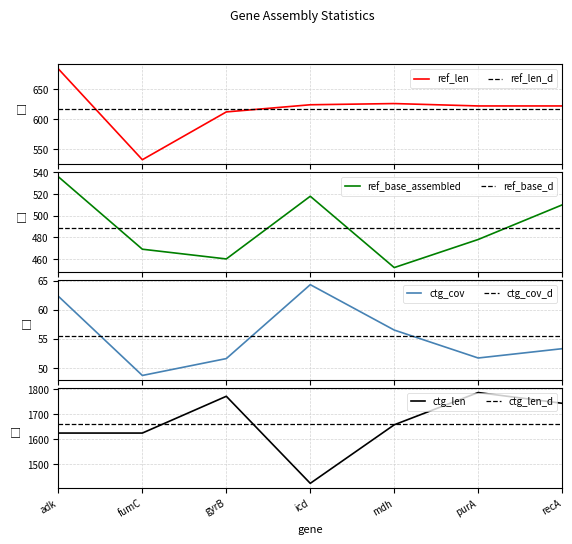

True or false: ref_len and ref_base_assembled intersect in this chart.

False